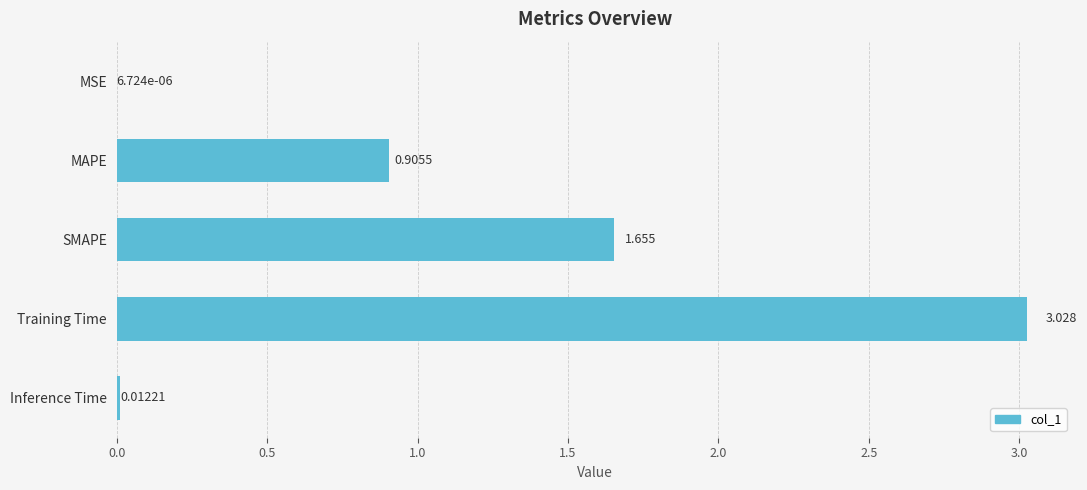

Between SMAPE and MAPE, which is larger?

SMAPE